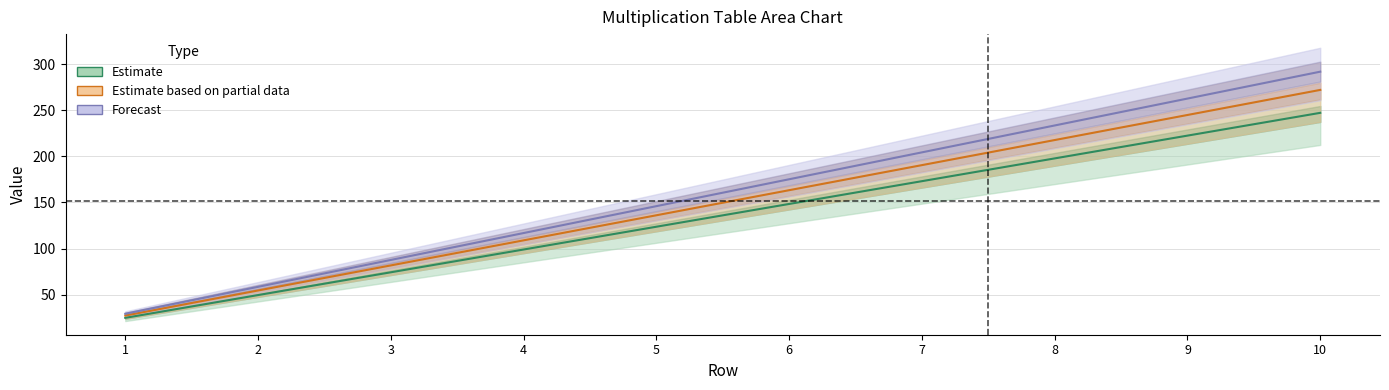

Is it true that col_2 equals 93.1 at 2?

False